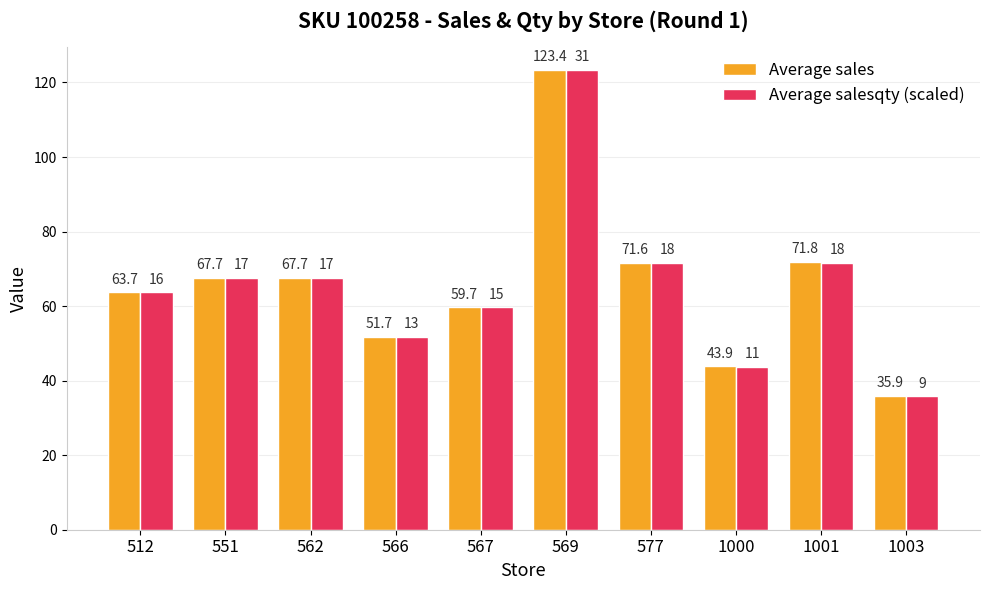

Where does the Average salesqty (scaled) series first go above 67?

551